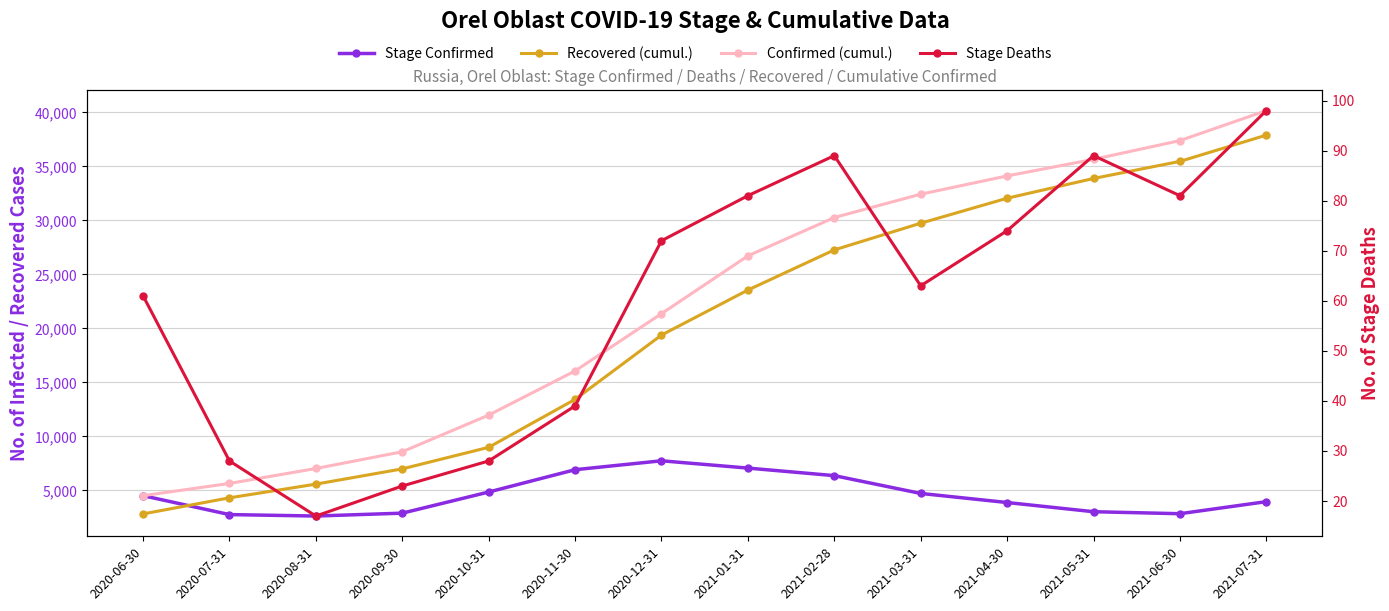

At which label does Confirmed (cumul.) first exceed 26721?

2021-02-28